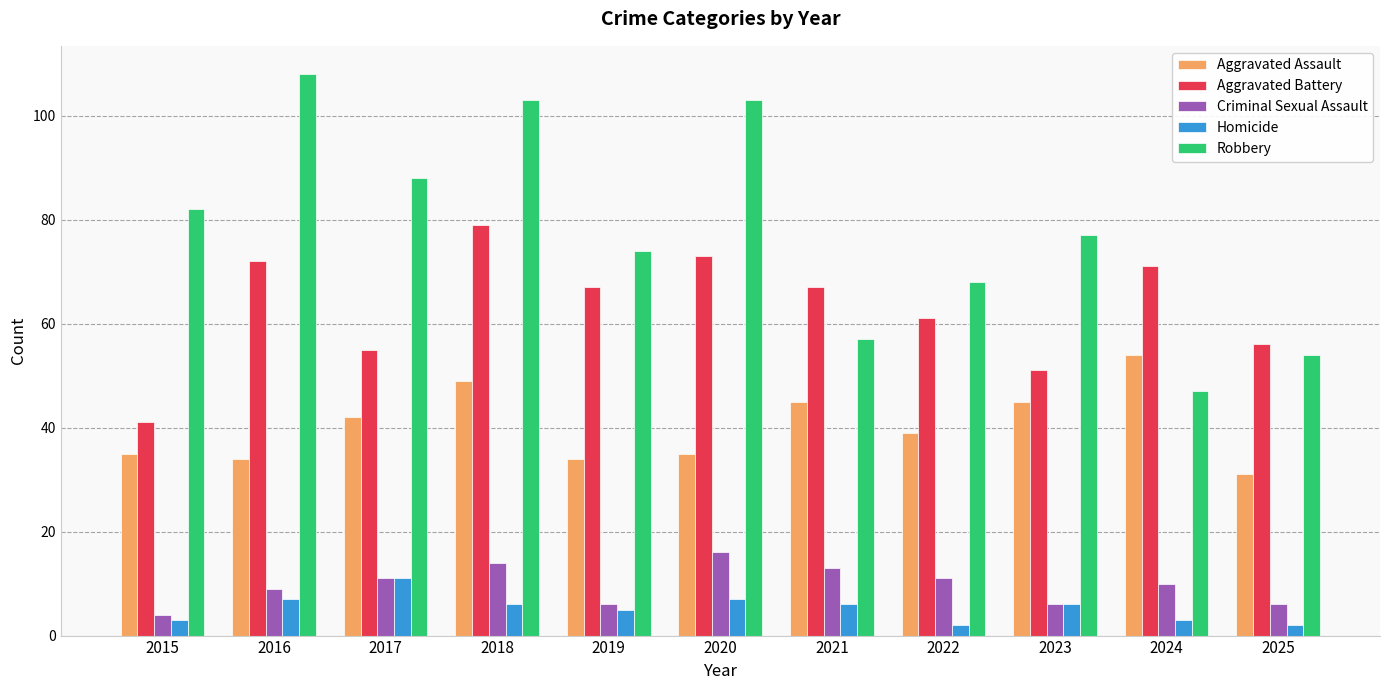

Count the number of categories in the chart.

11